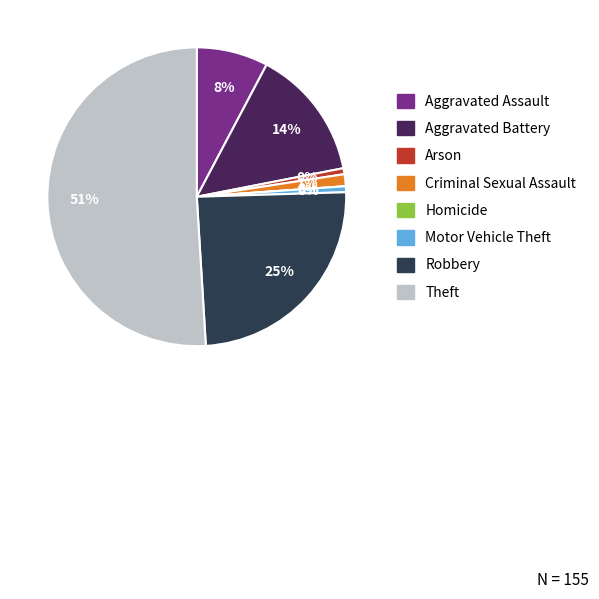

True or false: Aggravated Battery accounts for 14% of the total.

True